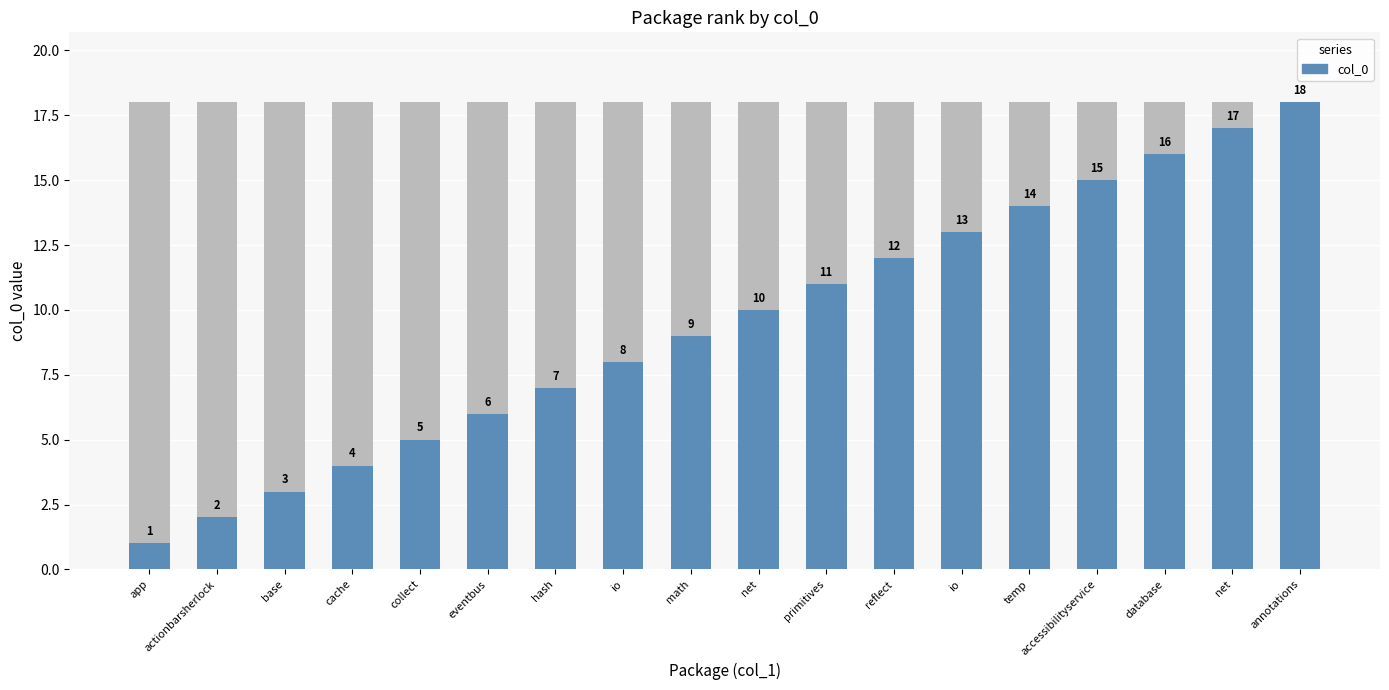

Rank the categories by value from highest to lowest.

annotations, net, database, accessibilityservice, temp, io, reflect, primitives, net, math, io, hash, eventbus, collect, cache, base, actionbarsherlock, app